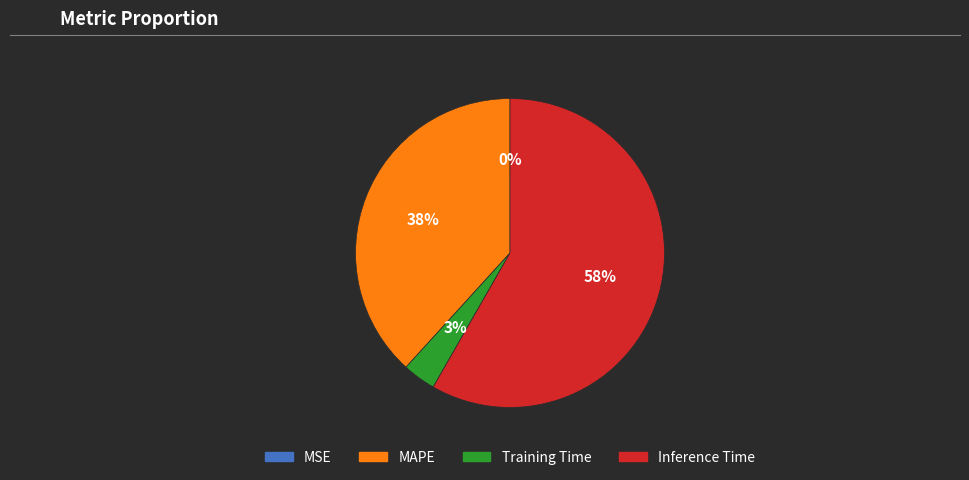

Which slice represents more than half of the pie?

Inference Time